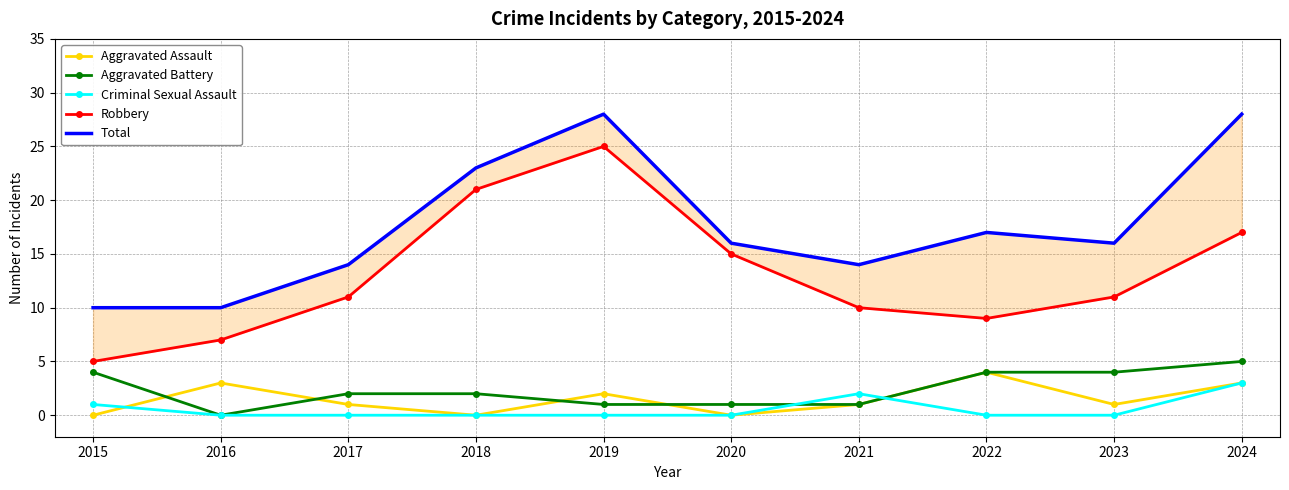

At which label does Aggravated Assault first exceed 1?

2016